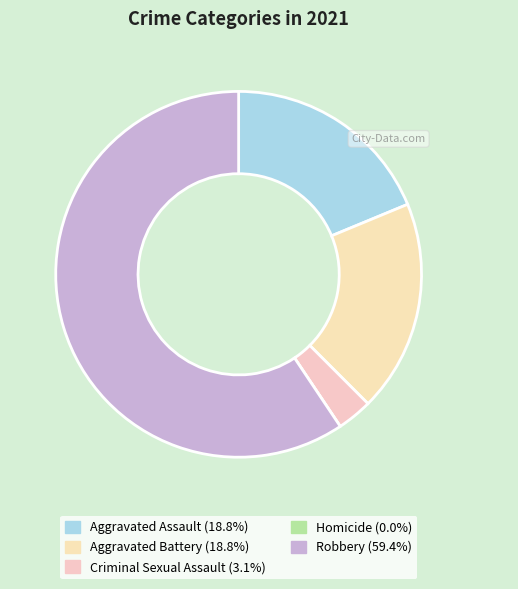

What is the total percentage of Aggravated Assault and Homicide?

18.8%